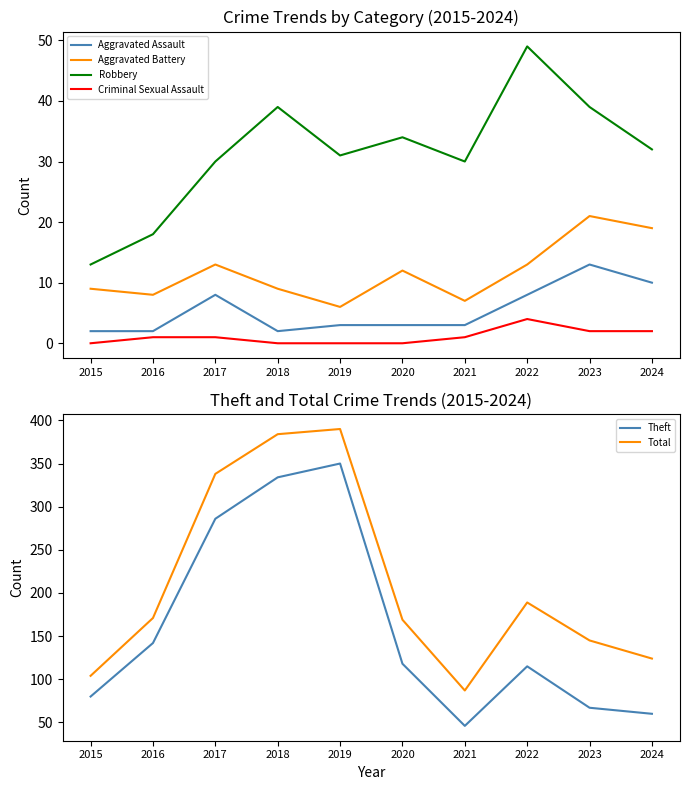

Reading left to right, transcribe all the data shown in this chart.

Aggravated Assault: 2	2	8	2	3	3	3	8	13	10
Aggravated Battery: 9	8	13	9	6	12	7	13	21	19
Robbery: 13	18	30	39	31	34	30	49	39	32
Criminal Sexual Assault: 0	1	1	0	0	0	1	4	2	2
Theft: 80	142	286	334	350	118	46	115	67	60
Total: 104	171	338	384	390	169	87	189	145	124